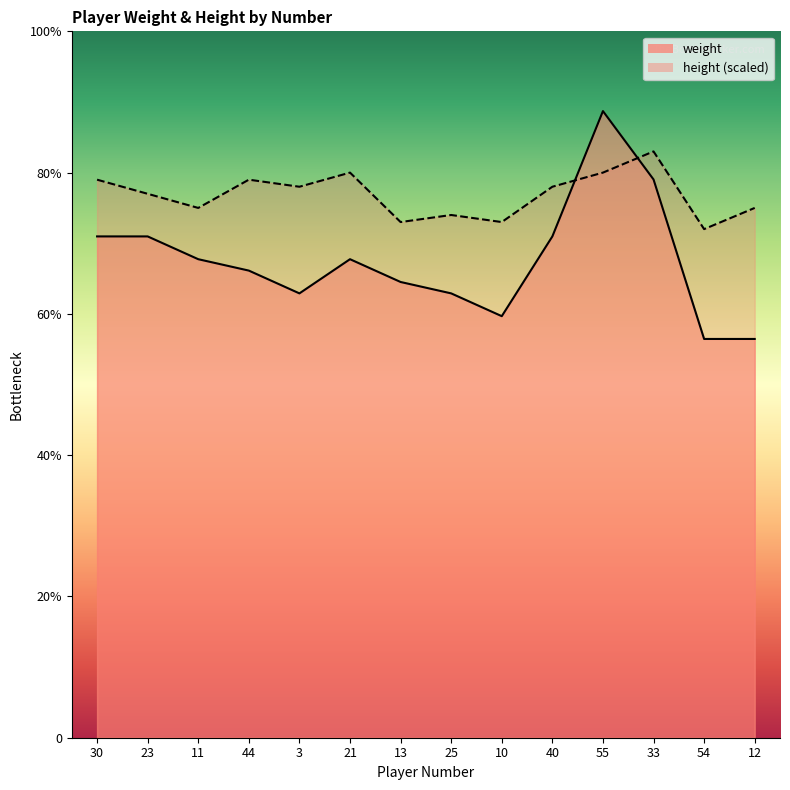

What is the average value of the height series?

238.3